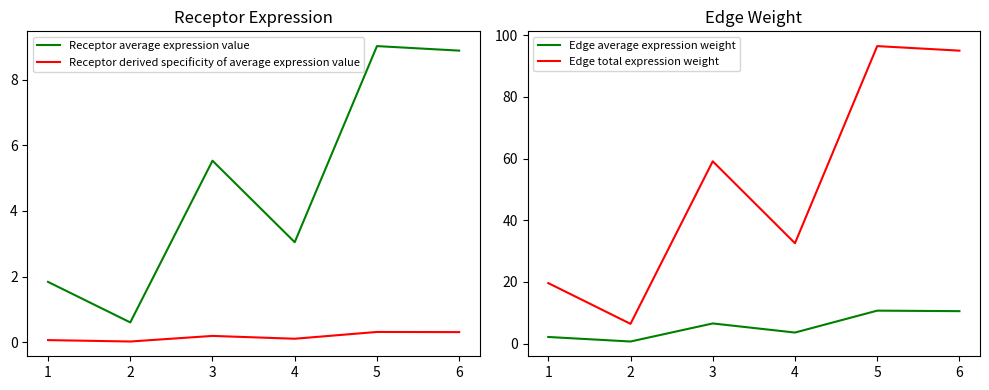

True or false: Edge total expression weight and Receptor derived specificity of average expression value cross at least once.

False